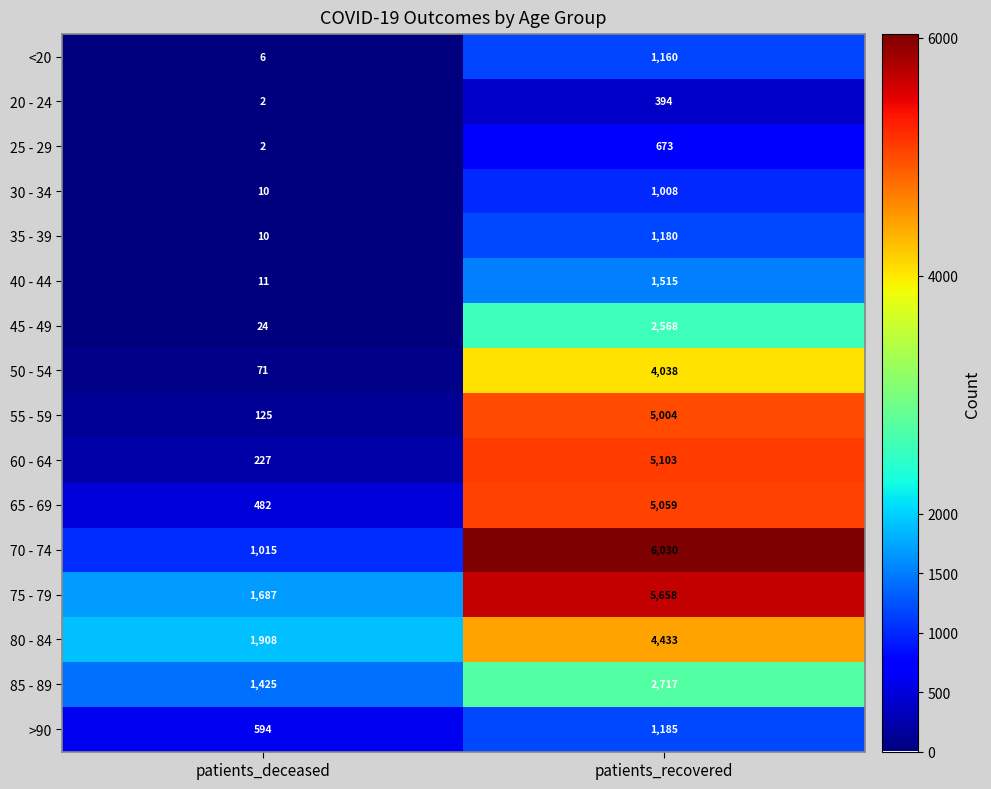

What is the difference between the 35 - 39 values at patients_recovered and patients_deceased?

1170